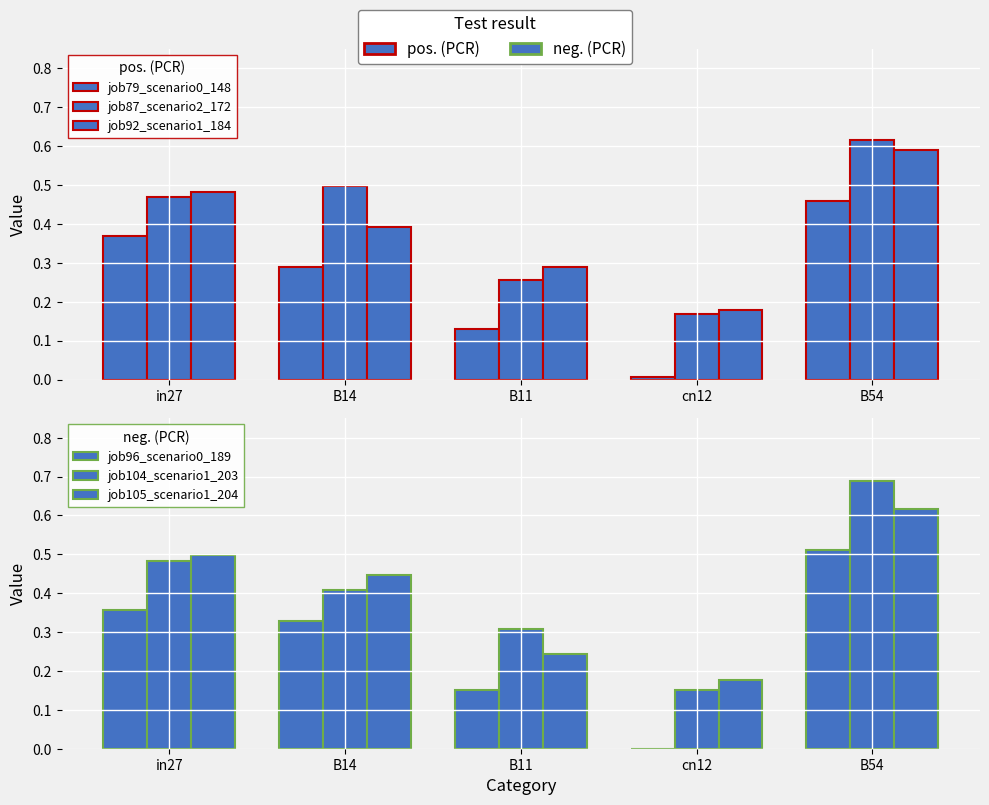

What is the label of the 4th bar from the right?

B14